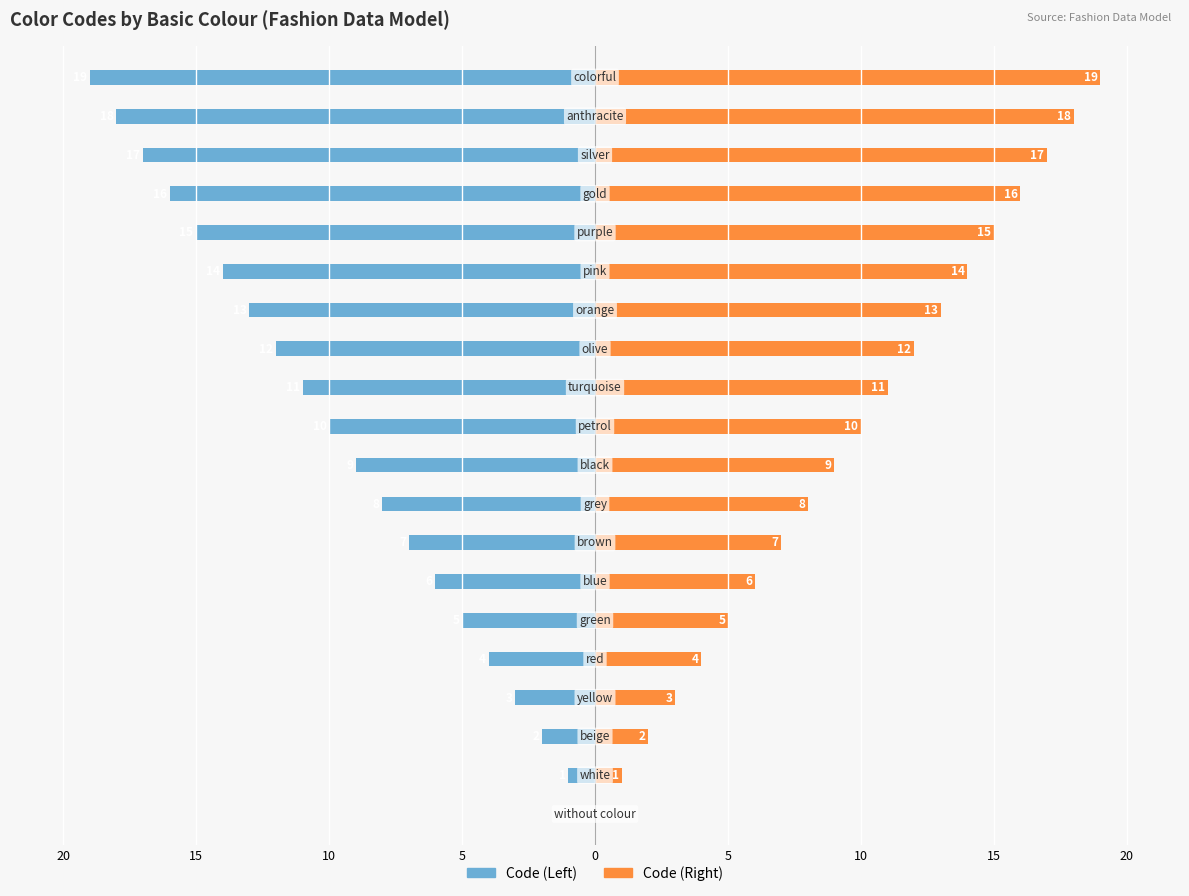

How many categories are shown in the chart?

20